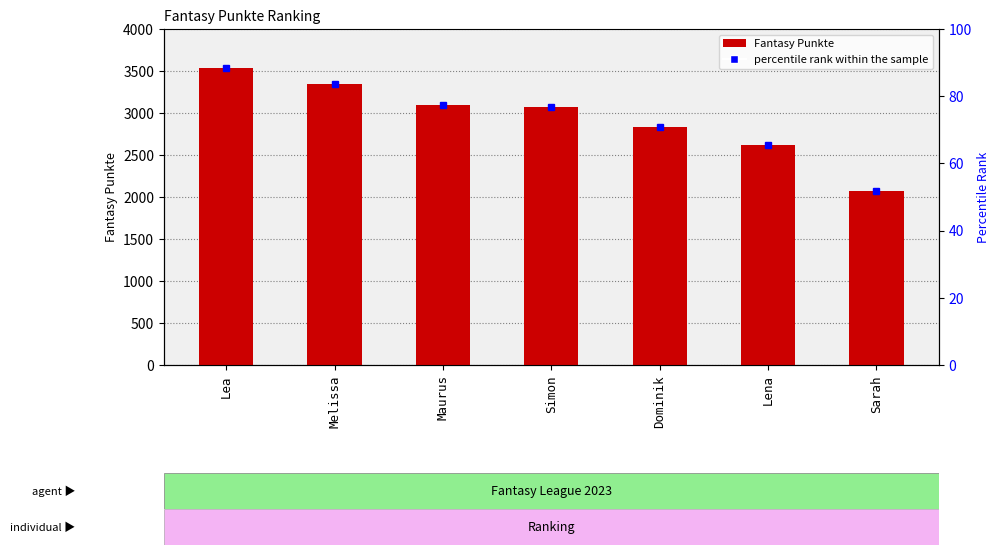

List the labels in order of value, largest first.

Lea, Melissa, Maurus, Simon, Dominik, Lena, Sarah